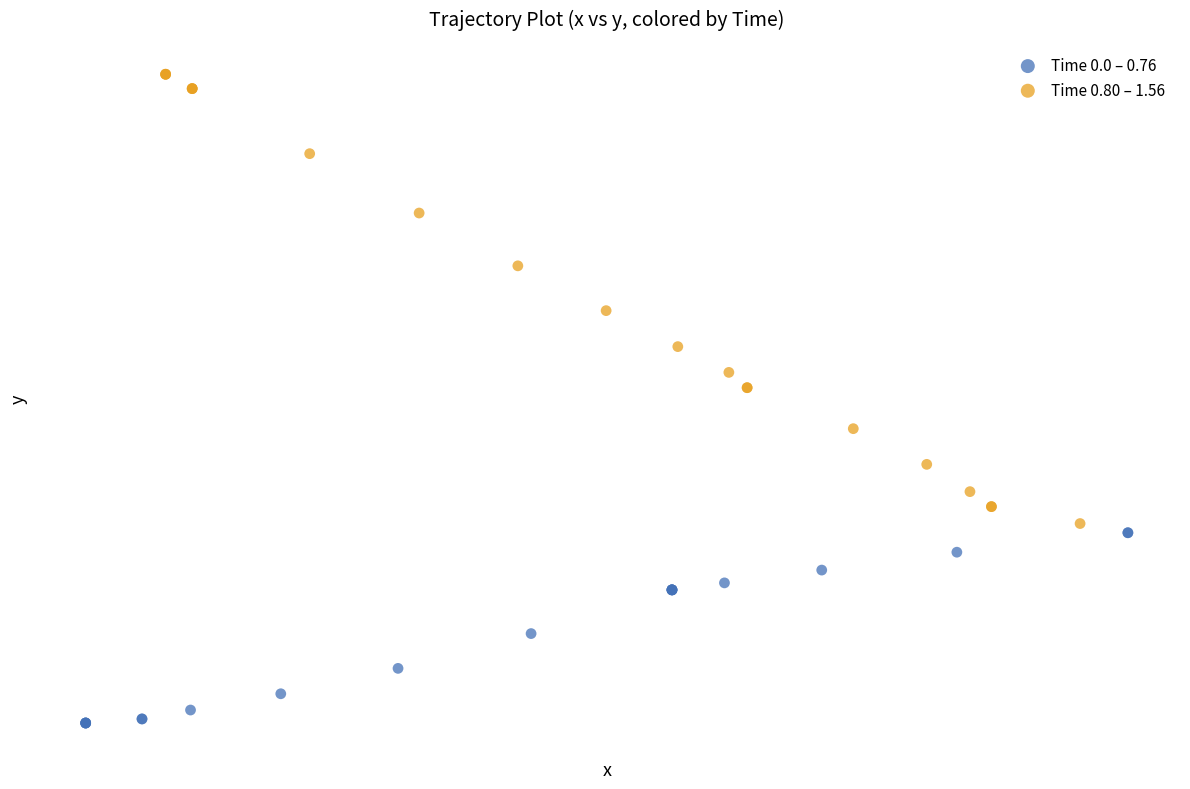

Which series contains the highest Y value?

Time 0.80 – 1.56